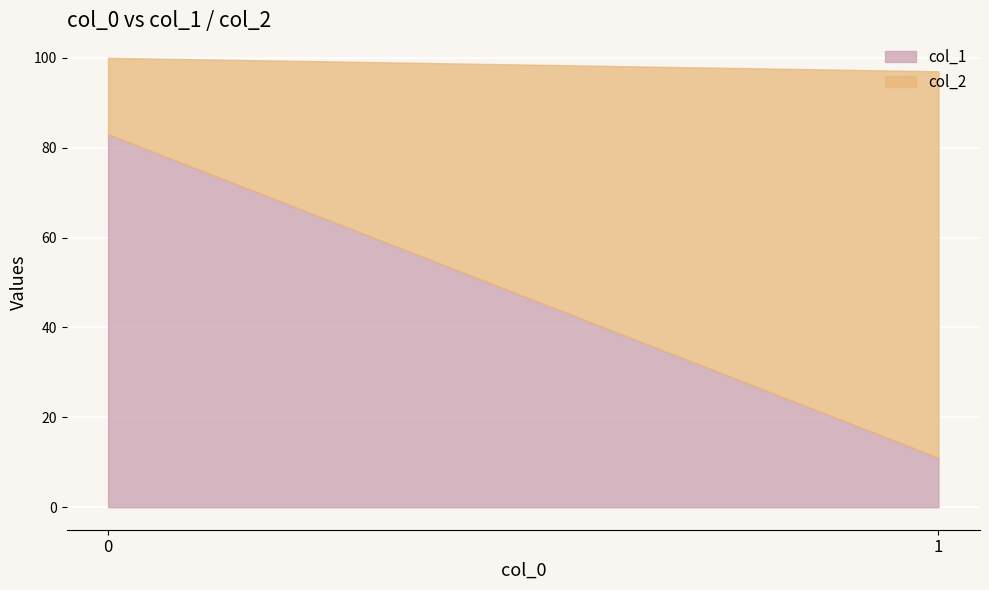

Rank the series by their average value, from highest to lowest.

col_2, col_1